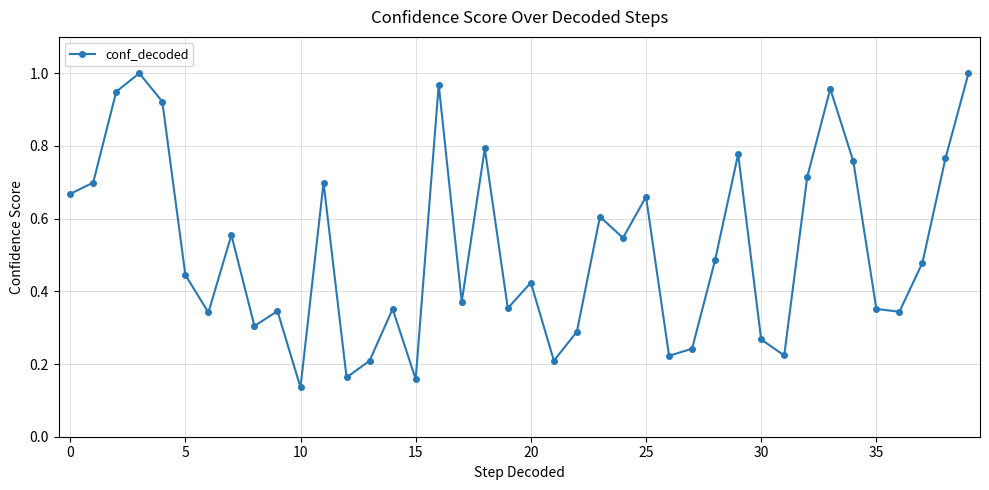

True or false: there are more than 0 points higher than both neighbors.

True